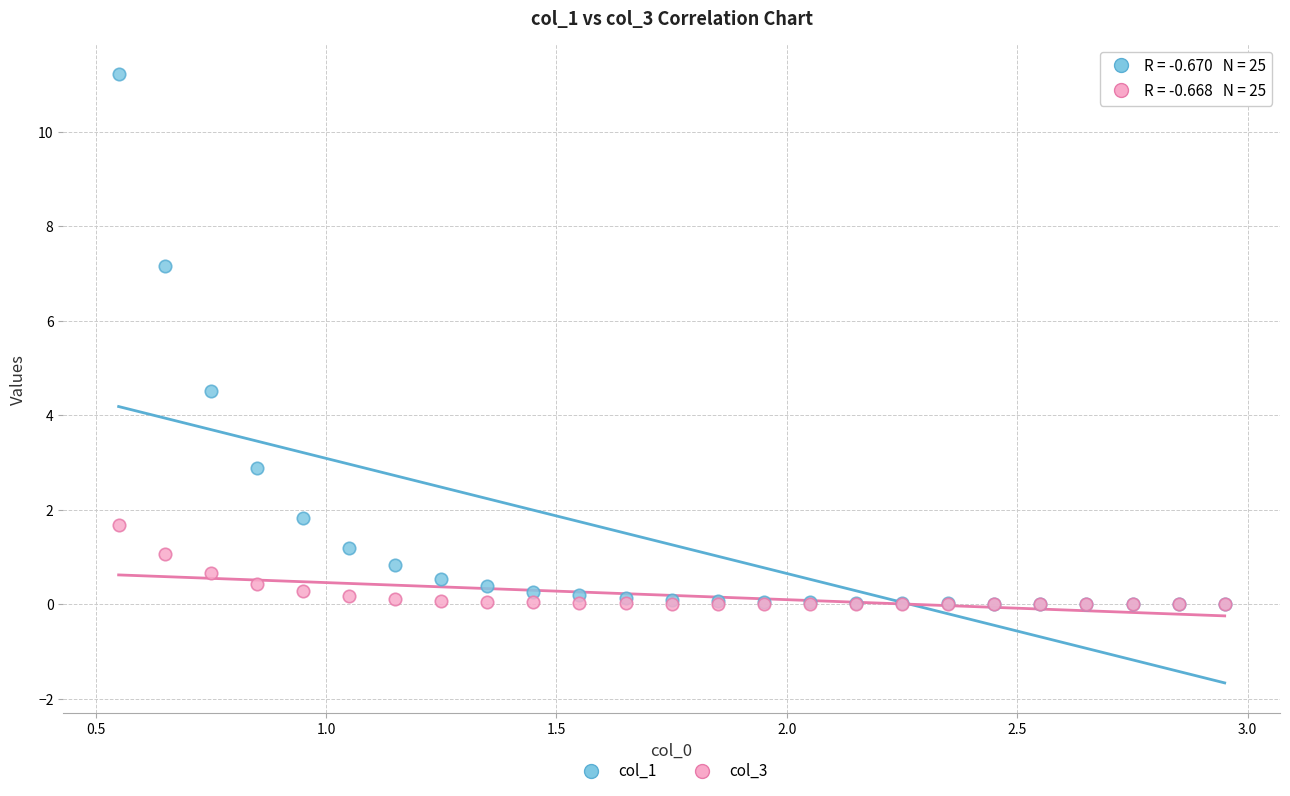

Which series has the largest Y range (max minus min)?

col_1